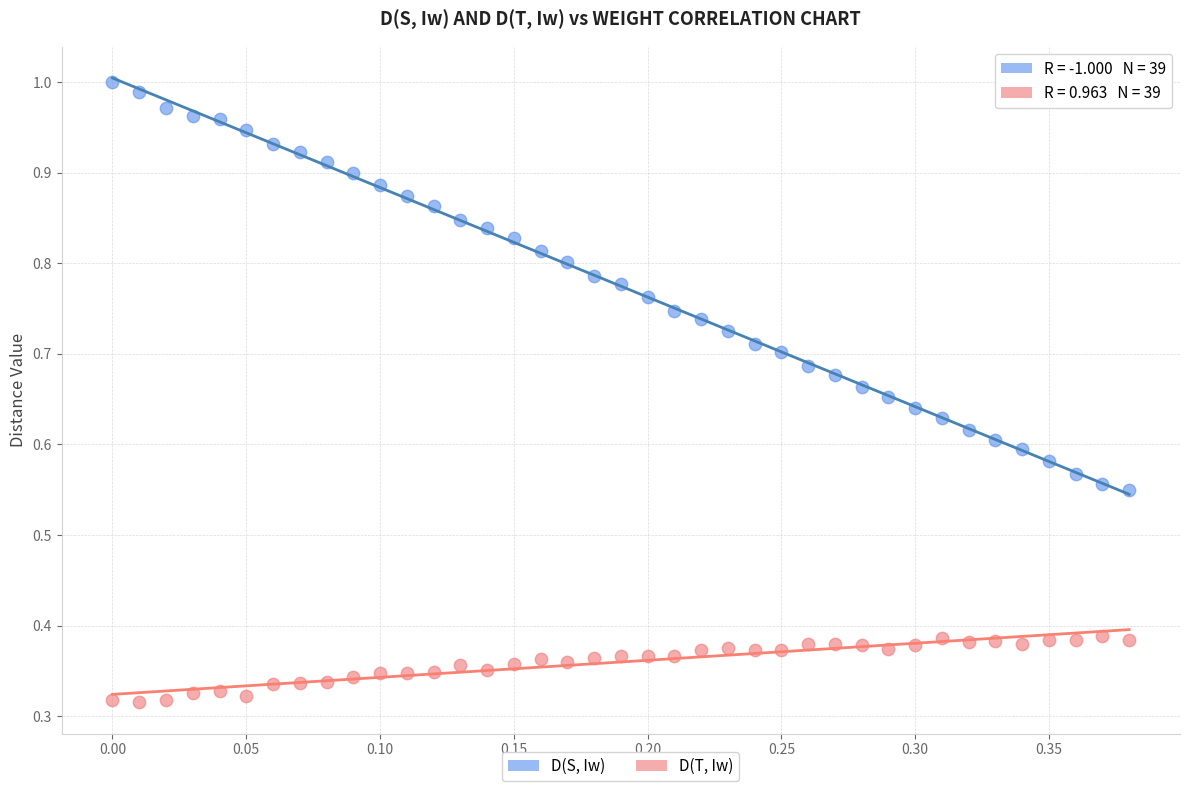

Which series reaches the maximum Y coordinate?

D(S, Iw)